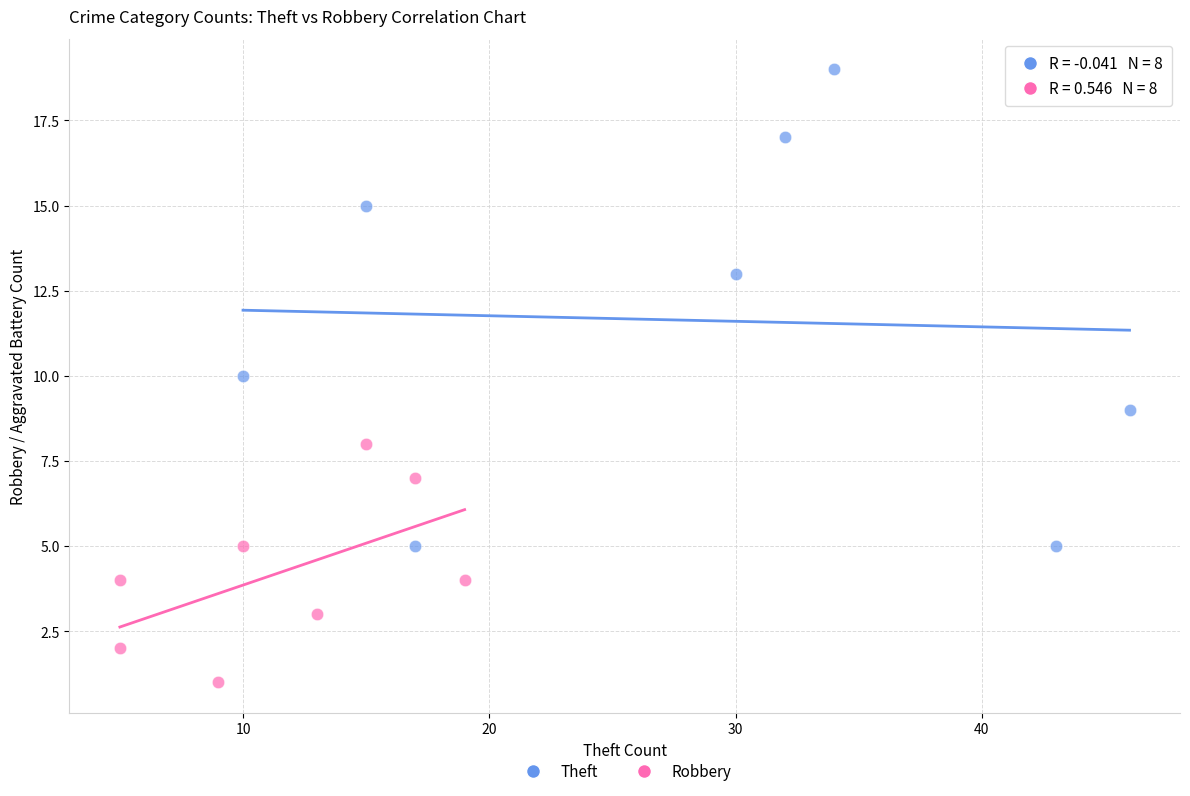

Which series has the largest Y range (max minus min)?

Theft